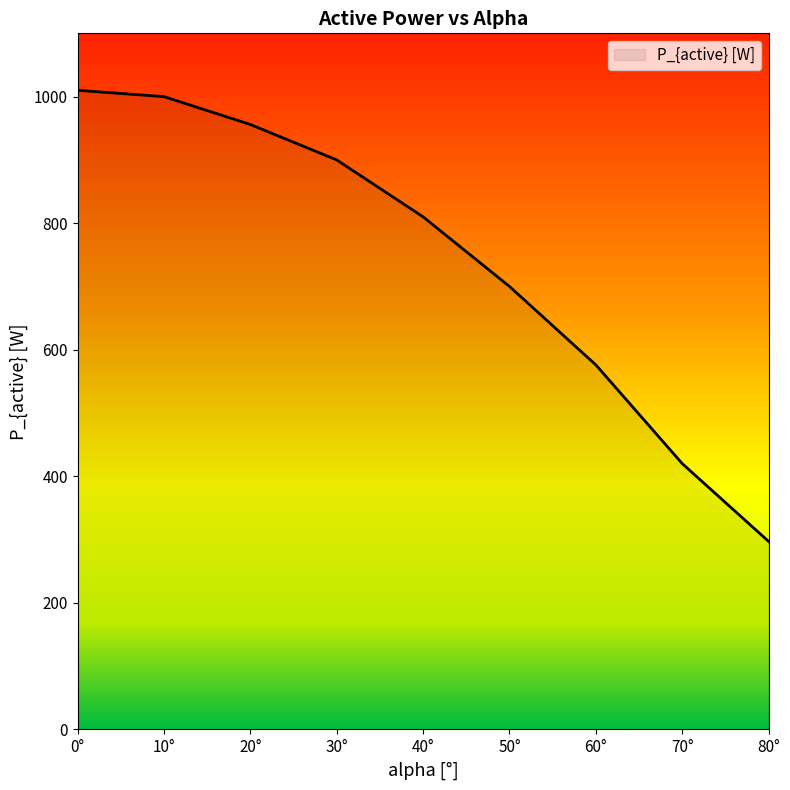

Does the chart display data point markers on the line(s)?

No